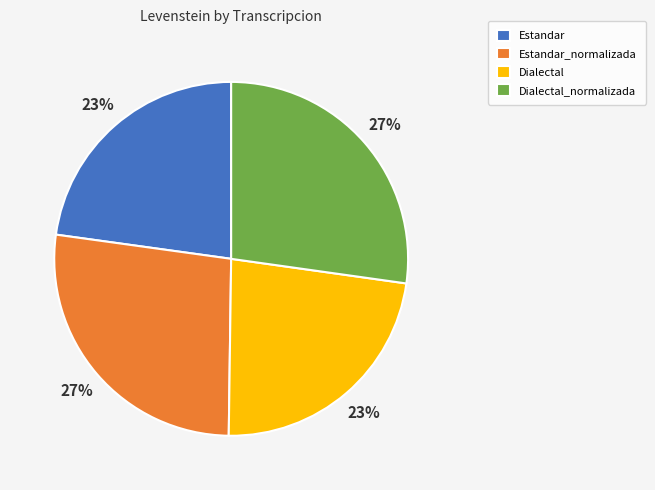

To the nearest percent, what is the difference between the largest and smallest slice percentages?

4%